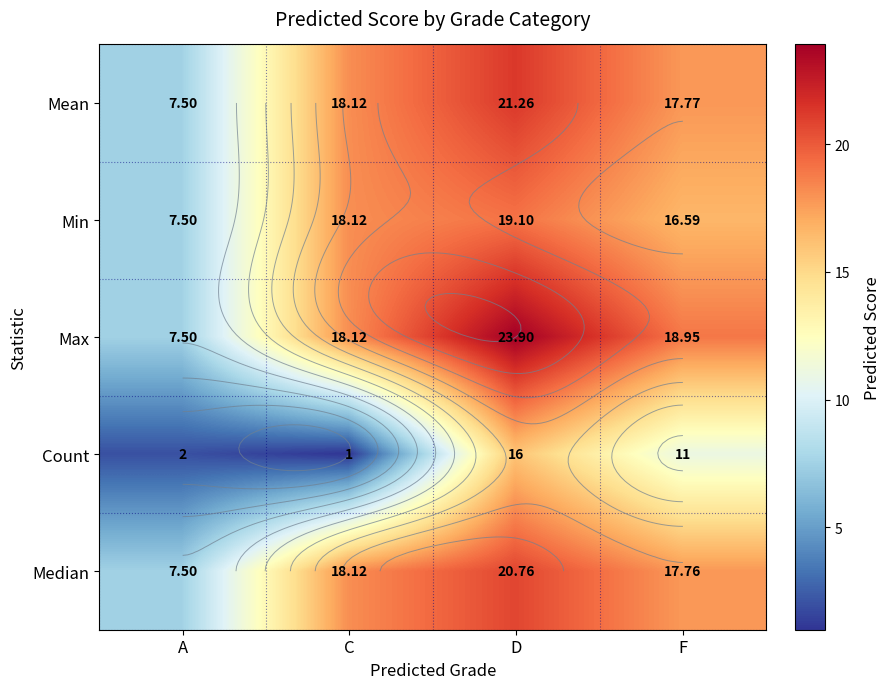

What is the difference between the maximum and minimum values in the Mean series?

13.8